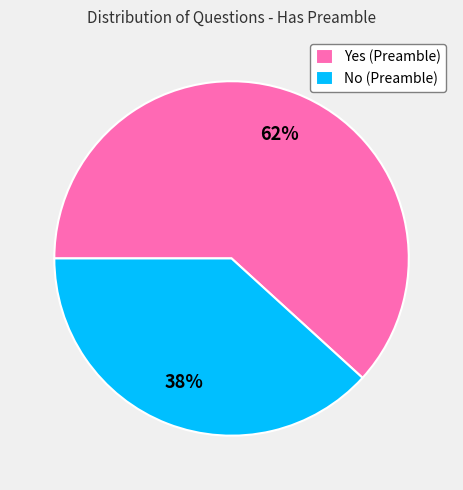

Do Yes (Preamble) and No (Preamble) together represent more than half of the pie?

Yes